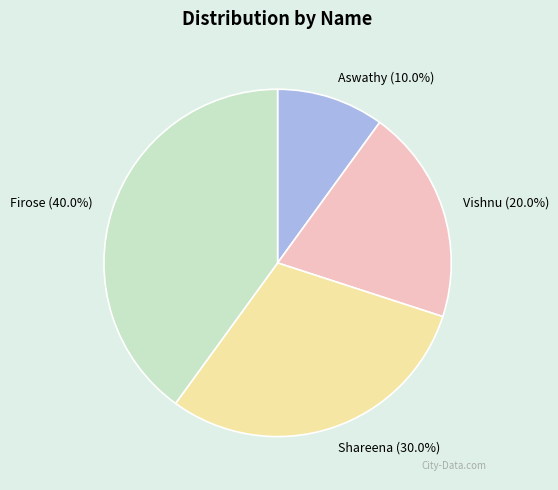

Does any single category account for the majority?

No